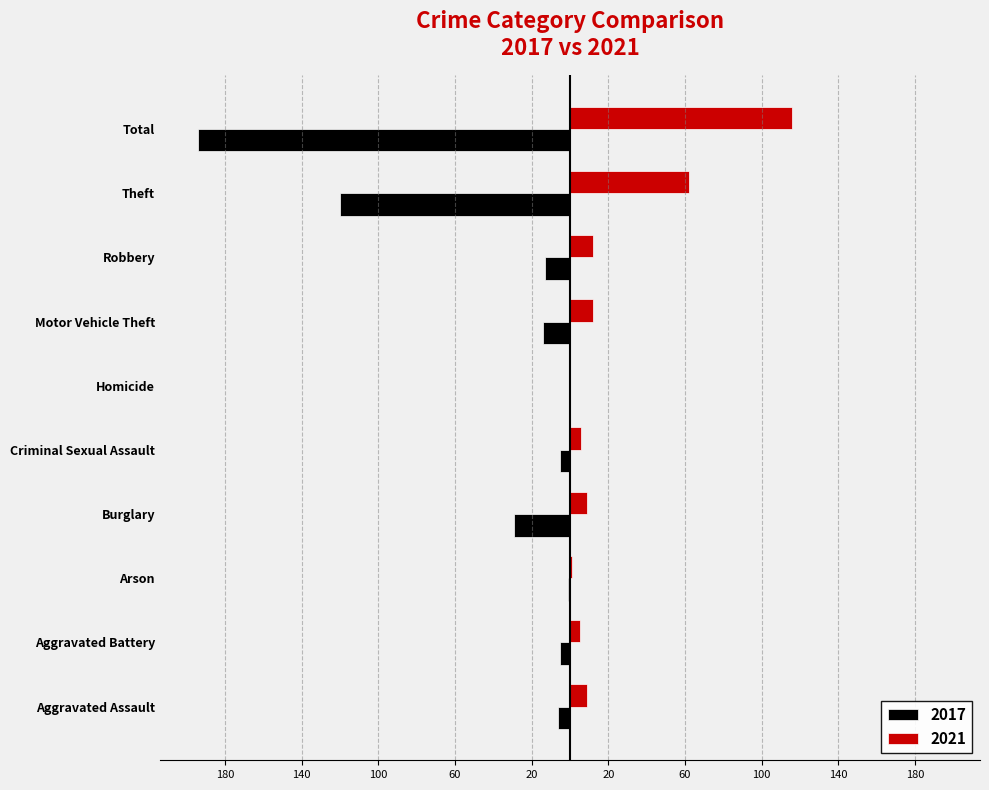

What is the value of the 2017 bar at the 5th from the left?

-5